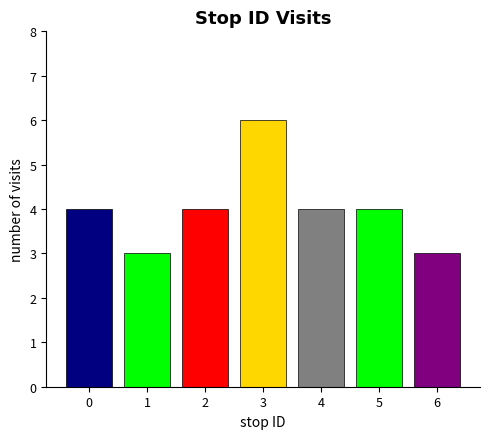

Does the chart contain stacked bars?

No